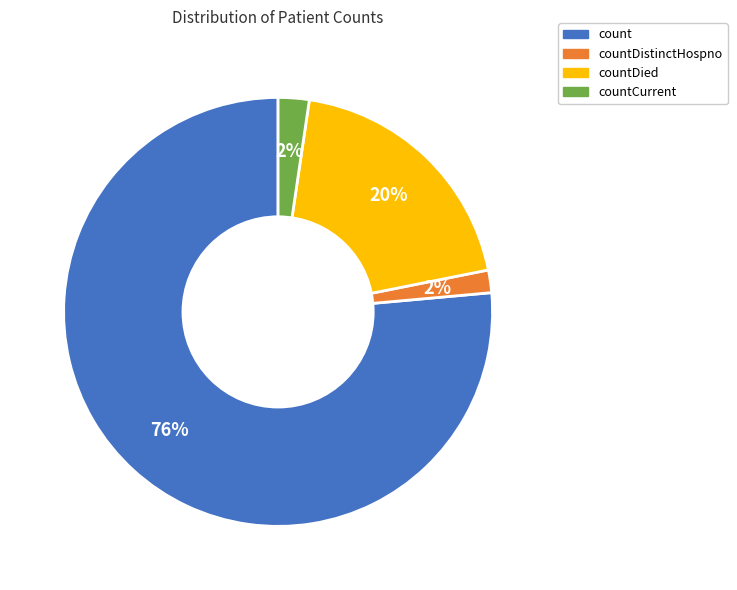

Is there a majority slice in this chart?

Yes